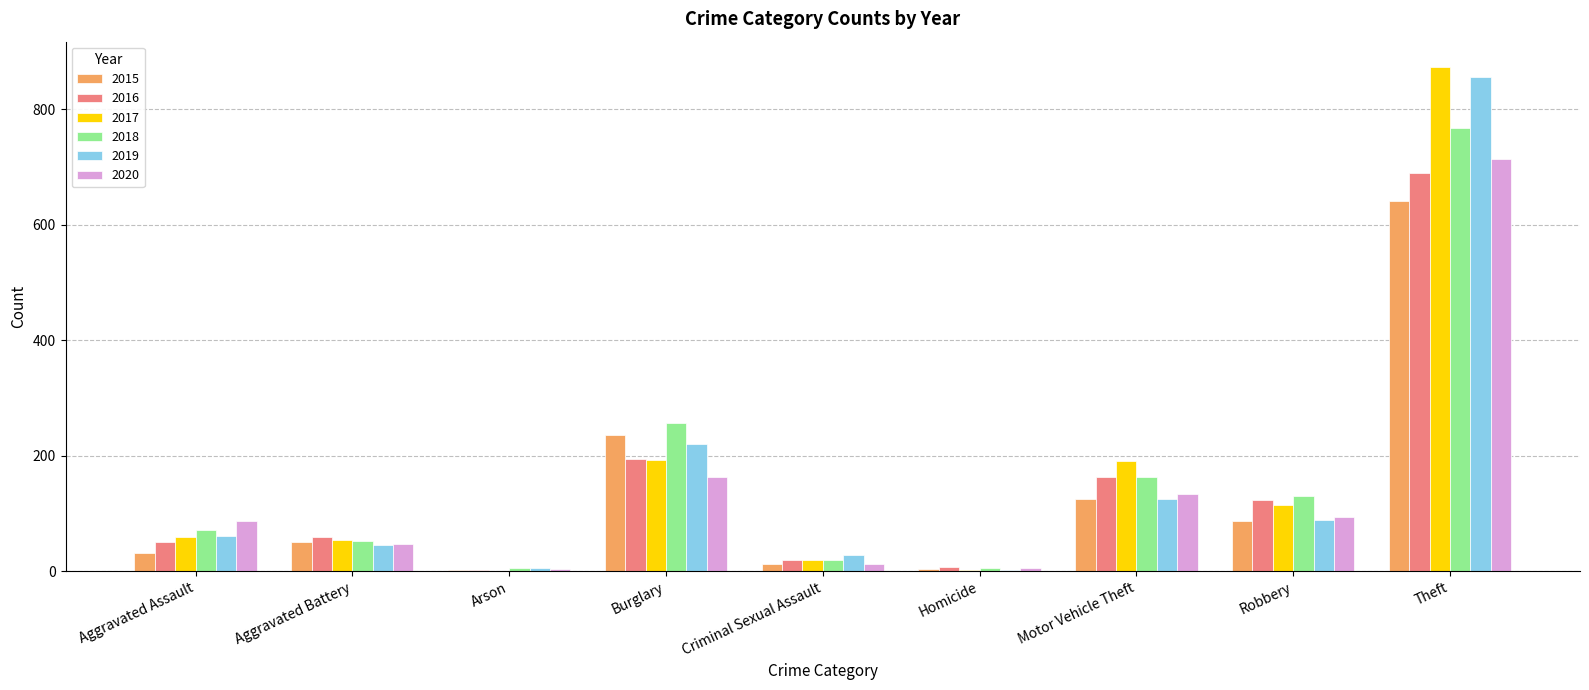

Is the value of 2016 at Theft greater than the value of 2018 at Homicide?

Yes